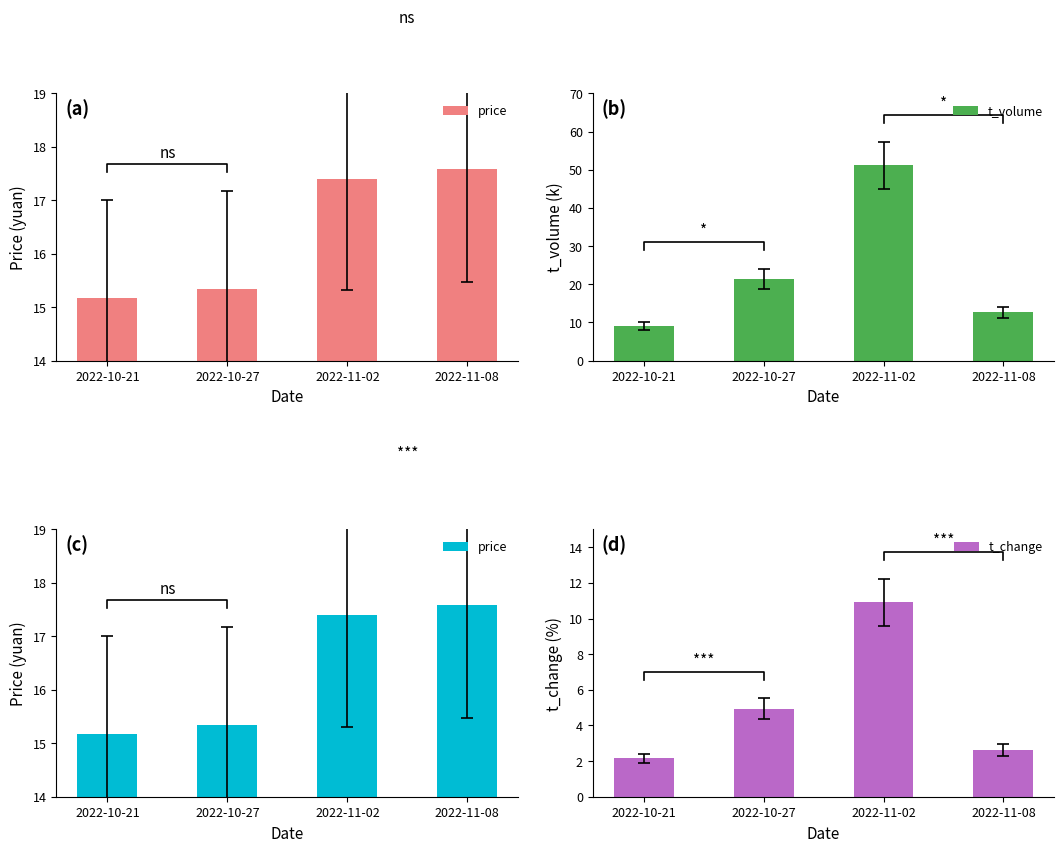

What is the label of the 3rd bar from the right?

2022-10-27